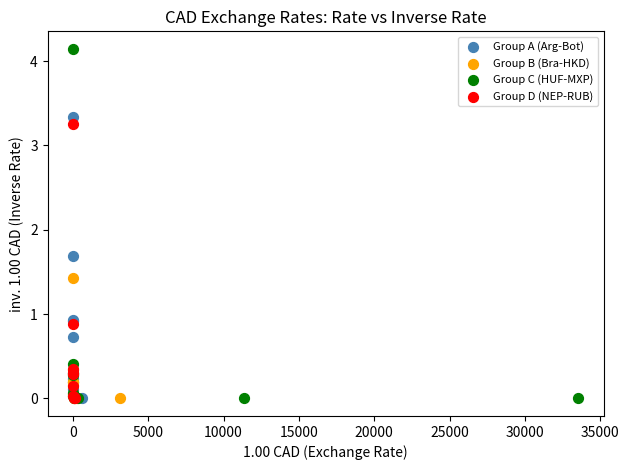

Which series reaches the maximum Y coordinate?

Group C (HUF-MXP)